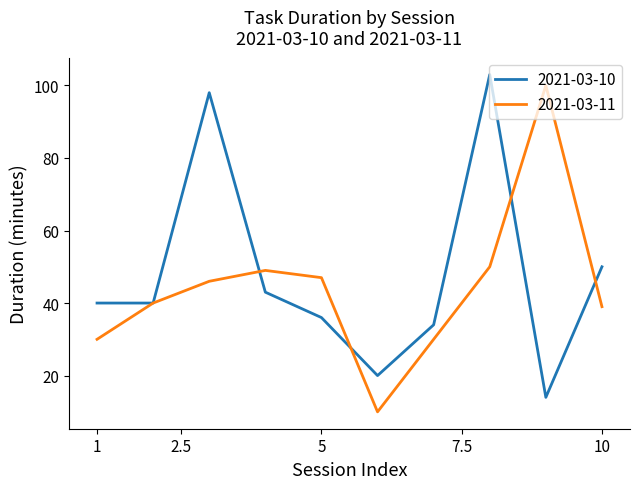

What is the greatest value displayed?

103